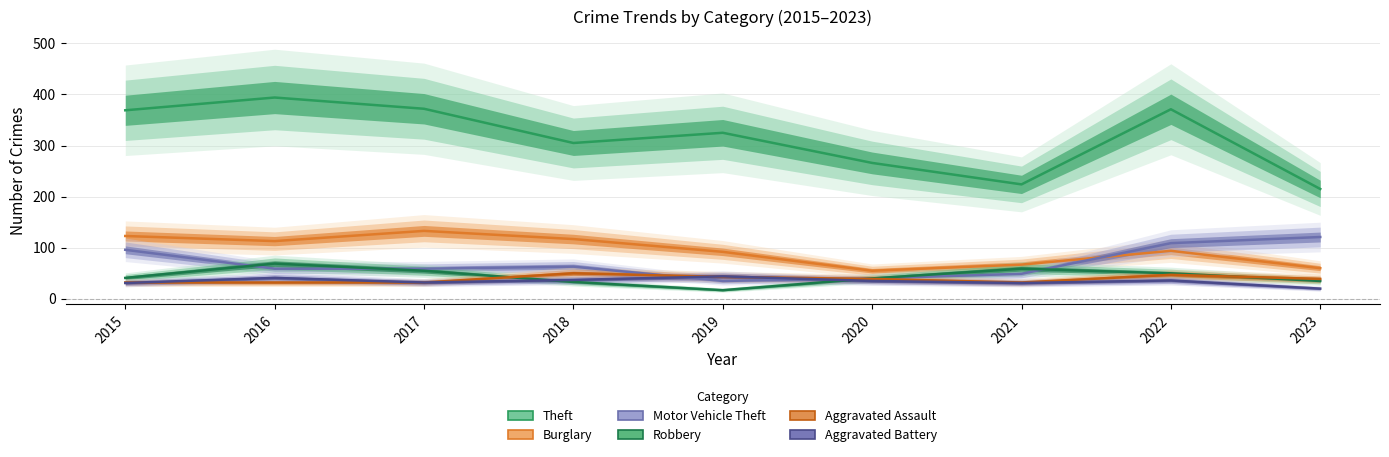

What is the total value across all series at 2018?

605